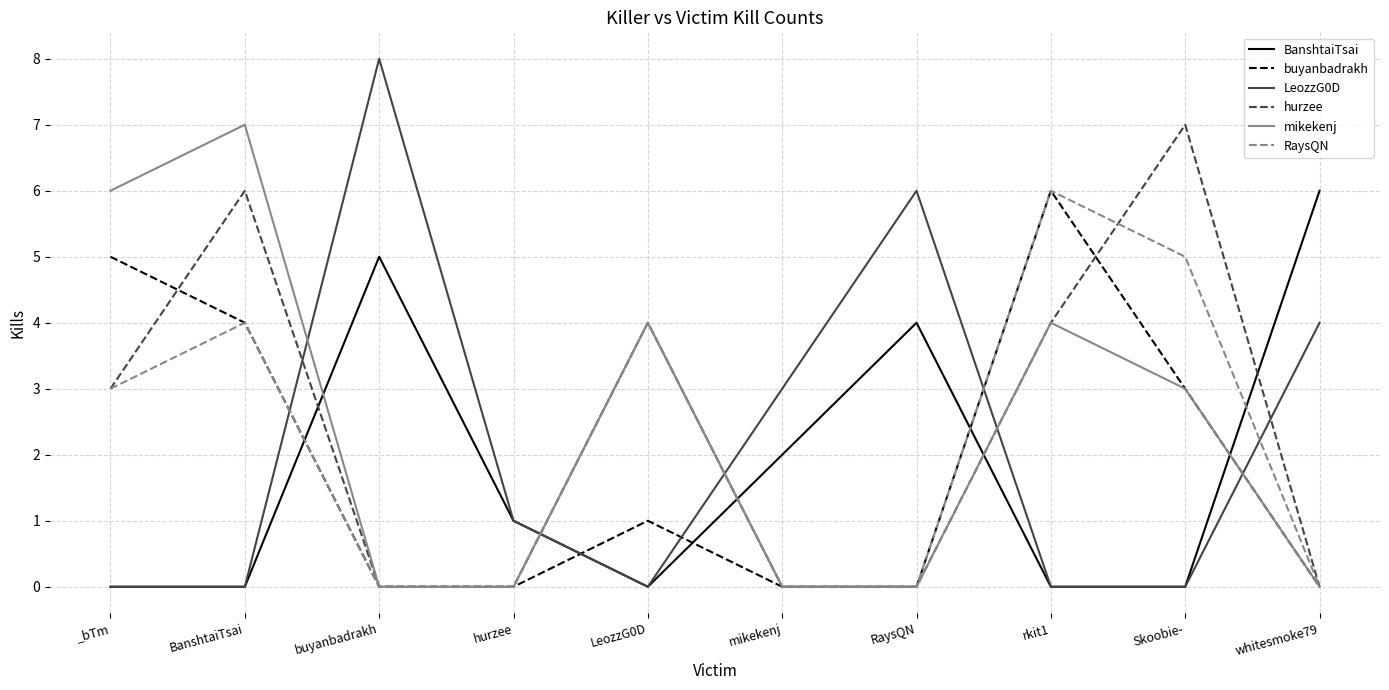

What is the total value across all series at RaysQN?

10